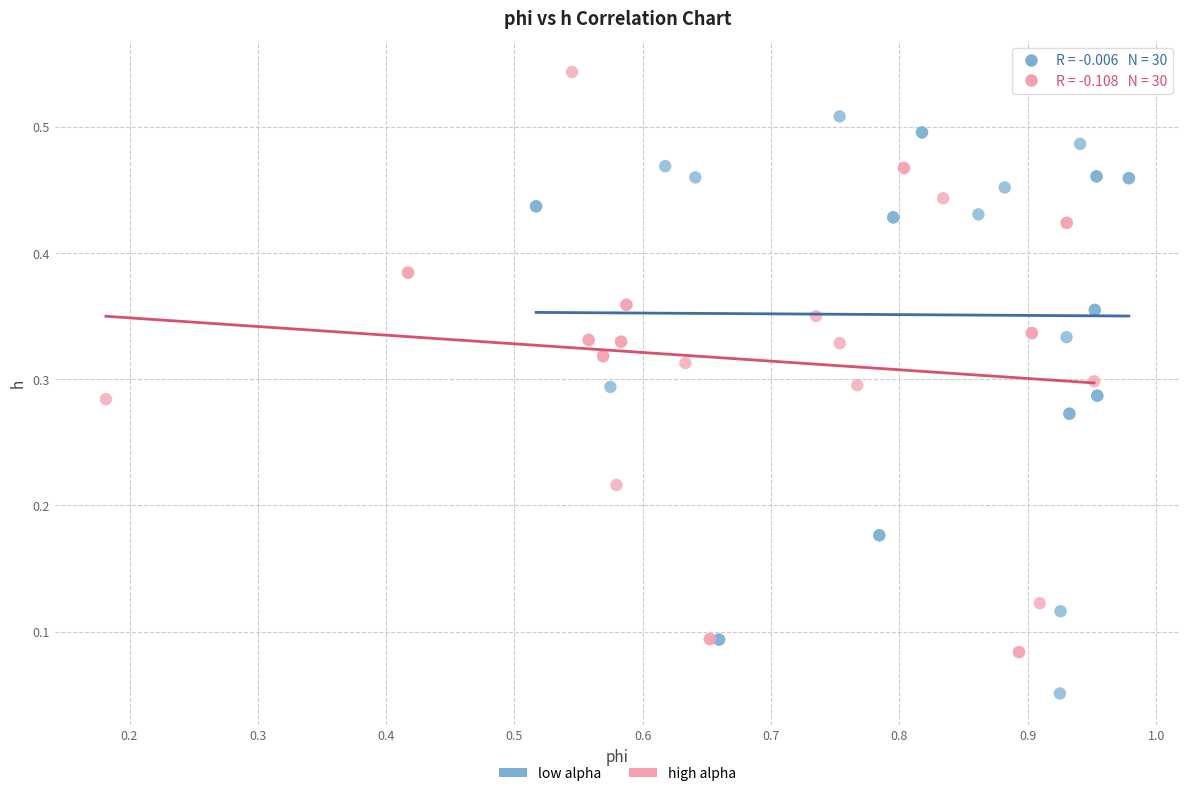

Which series reaches the maximum Y coordinate?

high alpha